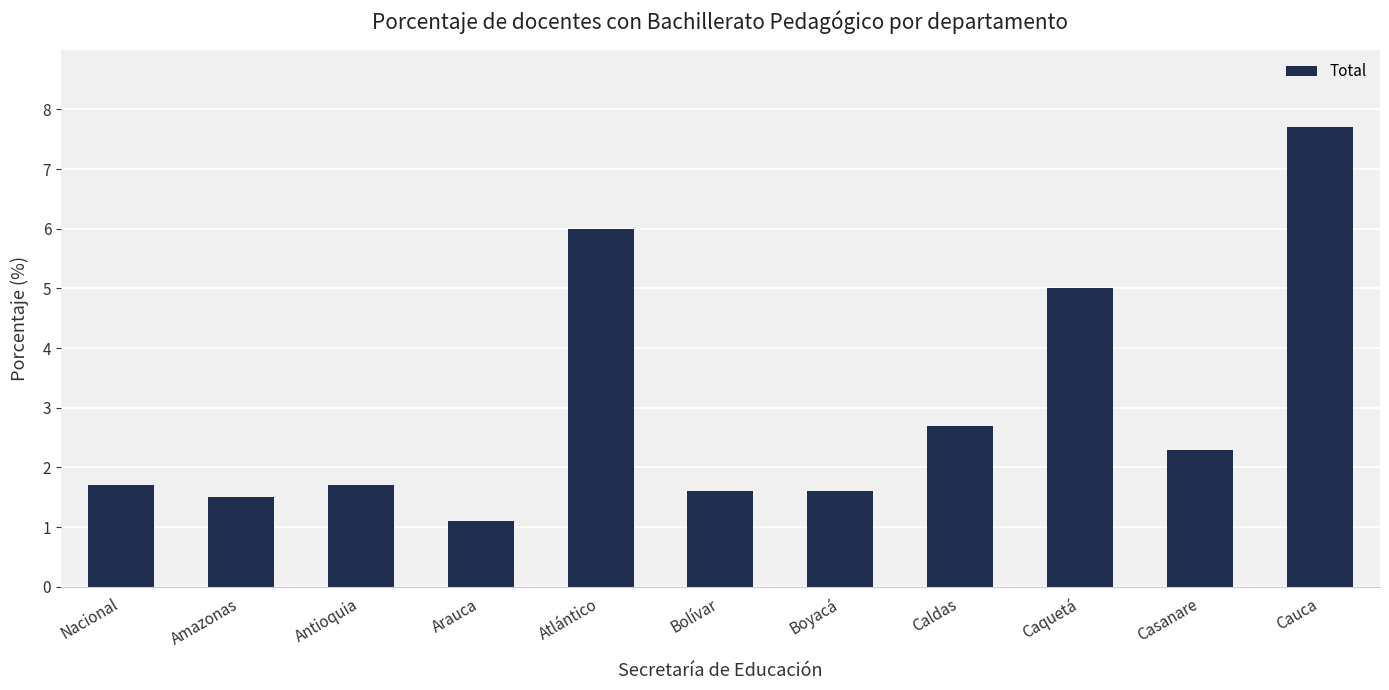

Are the bars grouped side by side (vs. stacked)?

No